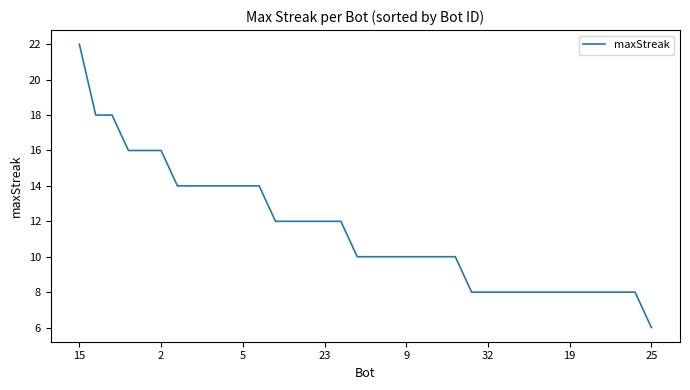

What is the smallest value displayed?

6